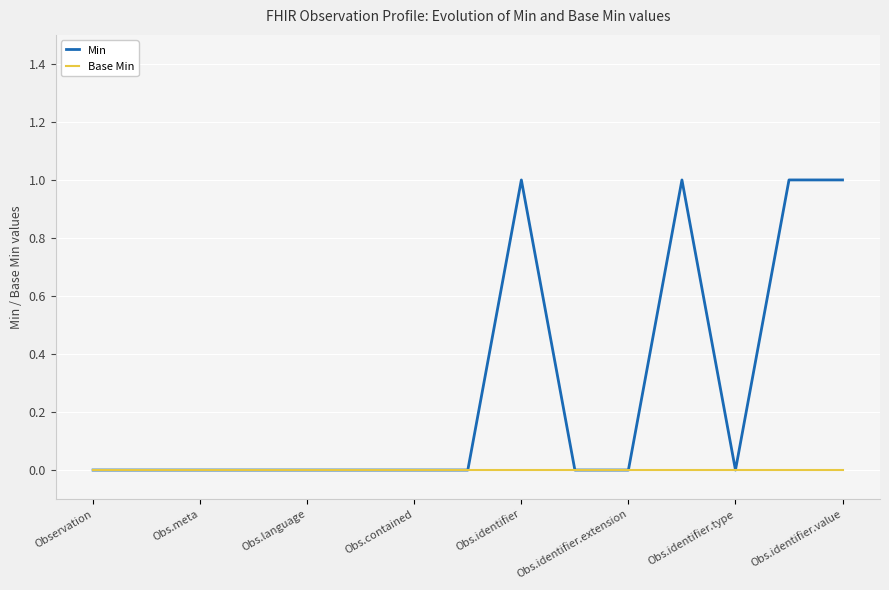

List the series in order of their overall mean, highest first.

Min, Base Min